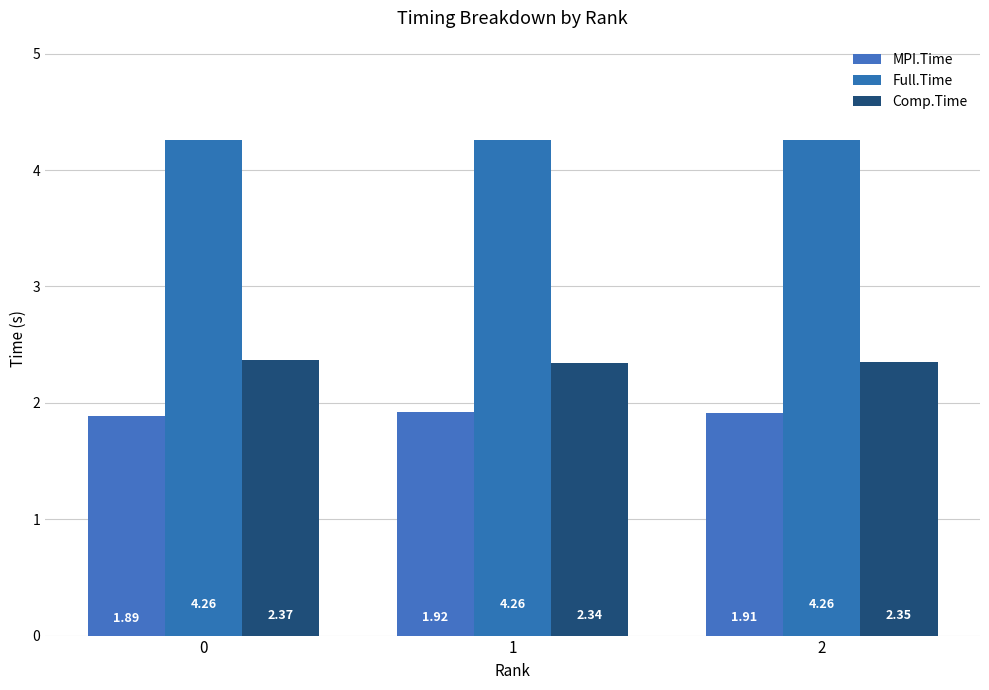

Does the chart contain stacked bars?

No